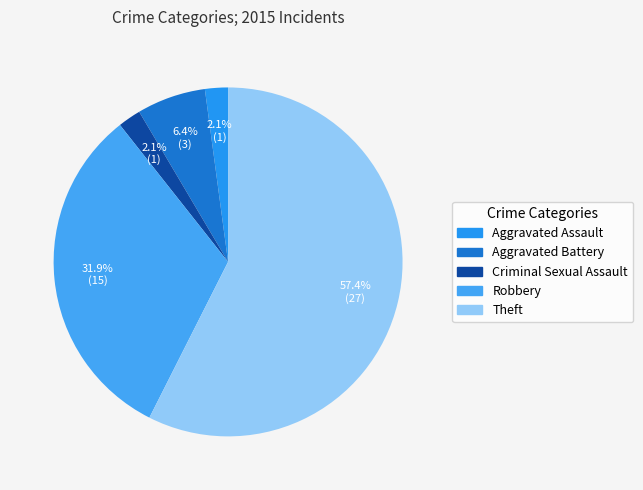

What is the change in value from Robbery to Theft?

+12